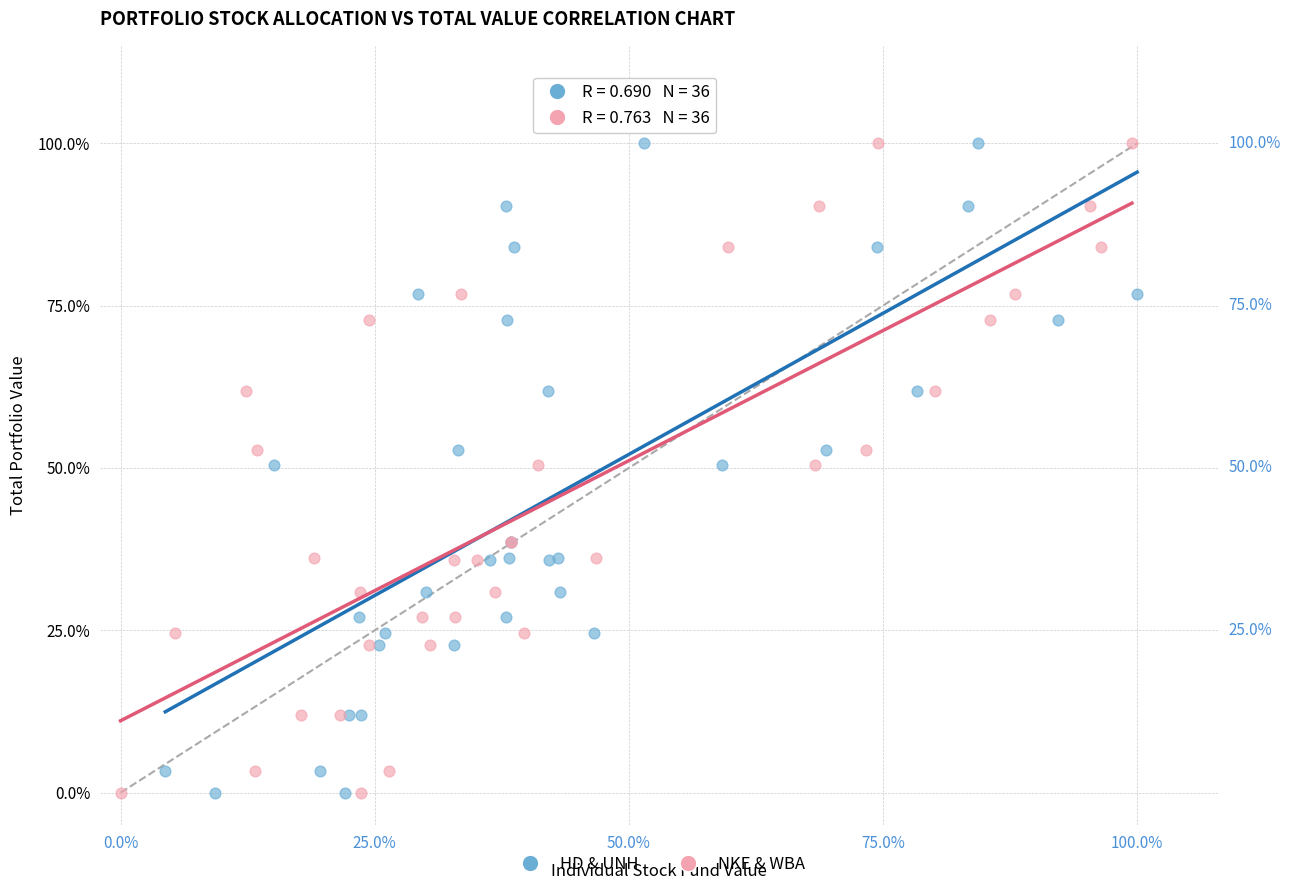

What are all the series names shown in the legend?

HD & UNH, NKE & WBA